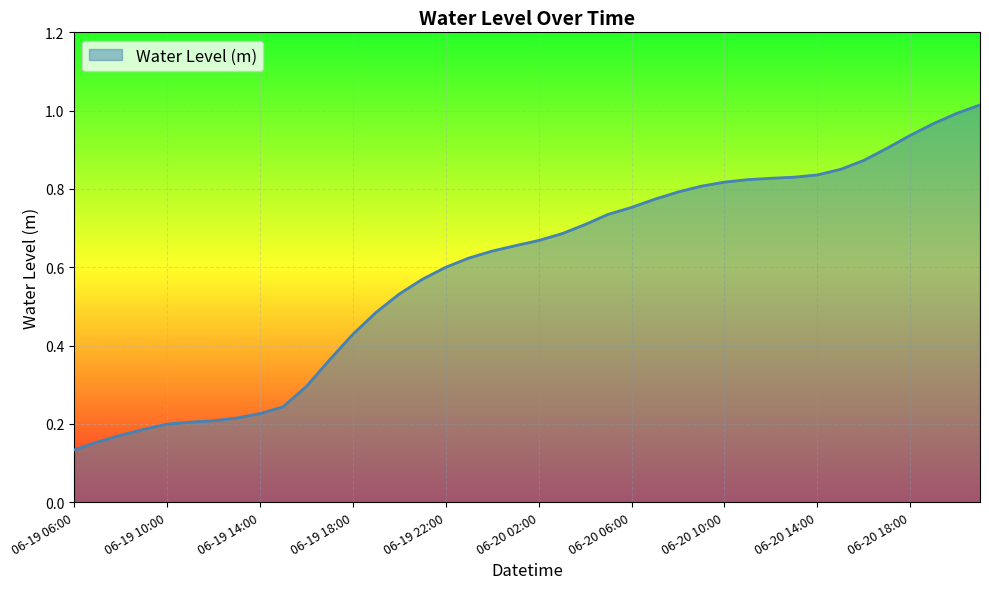

List the labels in order of value, smallest first.

06-19 06:00, 06-19 07:00, 06-19 08:00, 06-19 09:00, 06-19 10:00, 06-19 11:00, 06-19 12:00, 06-19 13:00, 06-19 14:00, 06-19 15:00, 06-19 16:00, 06-19 17:00, 06-19 18:00, 06-19 19:00, 06-19 20:00, 06-19 21:00, 06-19 22:00, 06-19 23:00, 06-20 00:00, 06-20 01:00, 06-20 02:00, 06-20 03:00, 06-20 04:00, 06-20 05:00, 06-20 06:00, 06-20 07:00, 06-20 08:00, 06-20 09:00, 06-20 10:00, 06-20 11:00, 06-20 12:00, 06-20 13:00, 06-20 14:00, 06-20 15:00, 06-20 16:00, 06-20 17:00, 06-20 18:00, 06-20 19:00, 06-20 20:00, 06-20 21:00